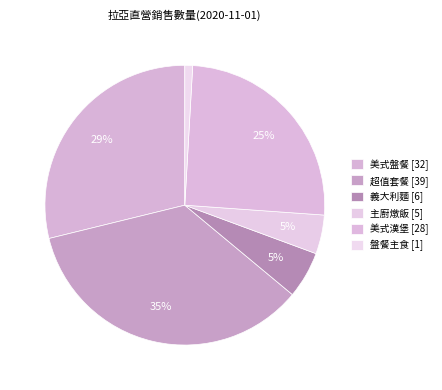

Which category has the smallest portion of the pie?

盤餐主食